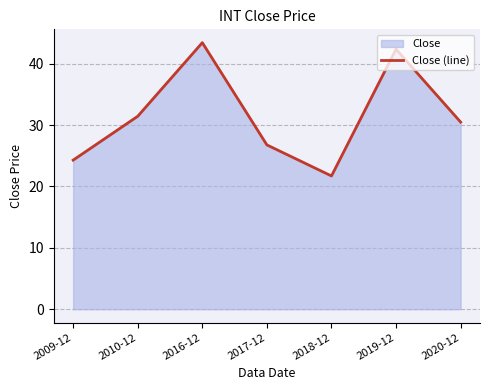

Reading left to right, list all the values displayed in this chart.

2009-12=24.3	2010-12=31.4	2016-12=43.4	2017-12=26.8	2018-12=21.7	2019-12=42.4	2020-12=30.5